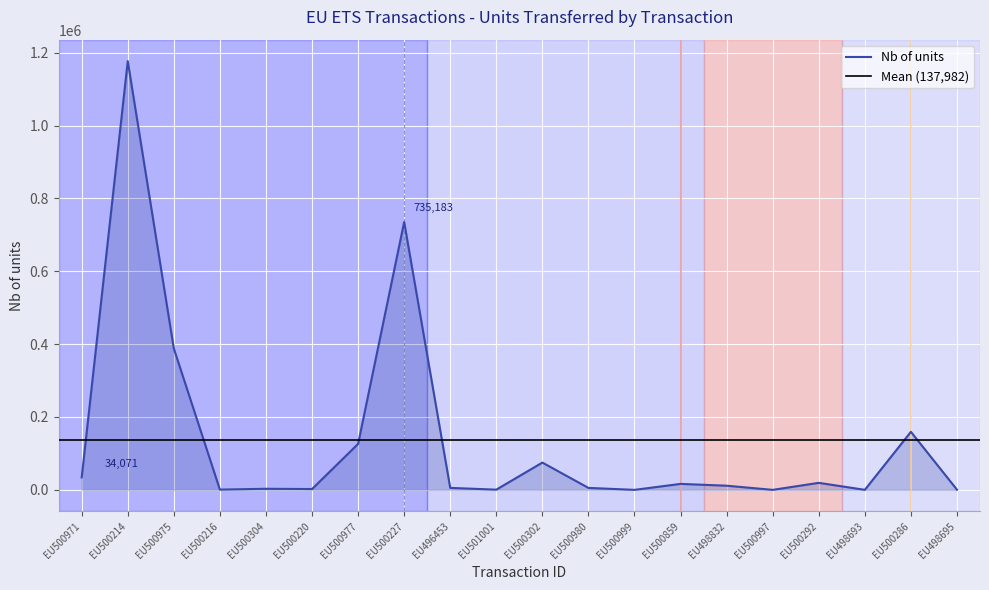

What is the maximum value for Nb of units?

1176866